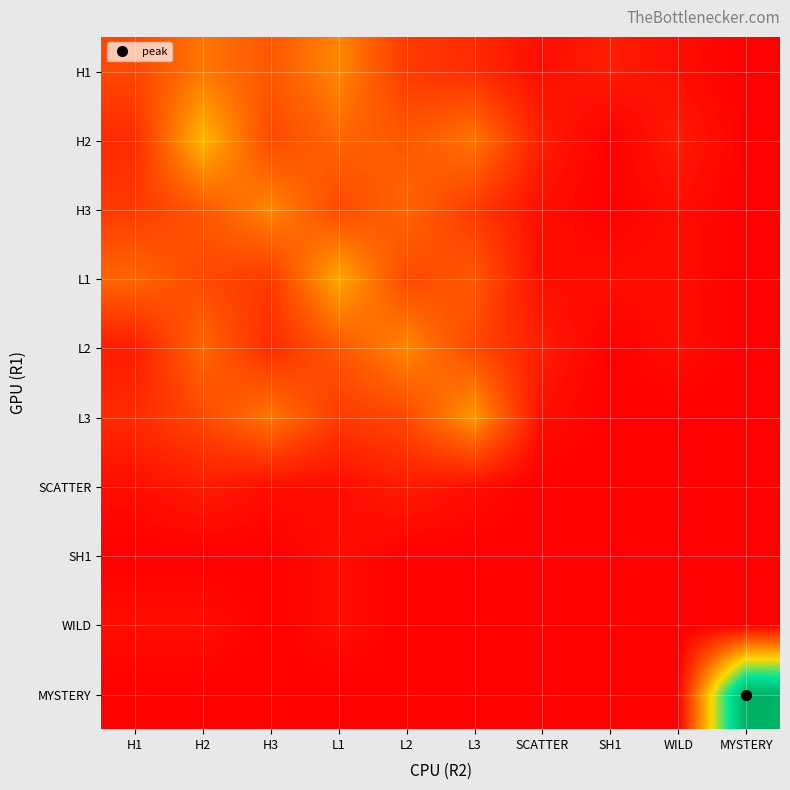

What is the greatest value displayed?

28